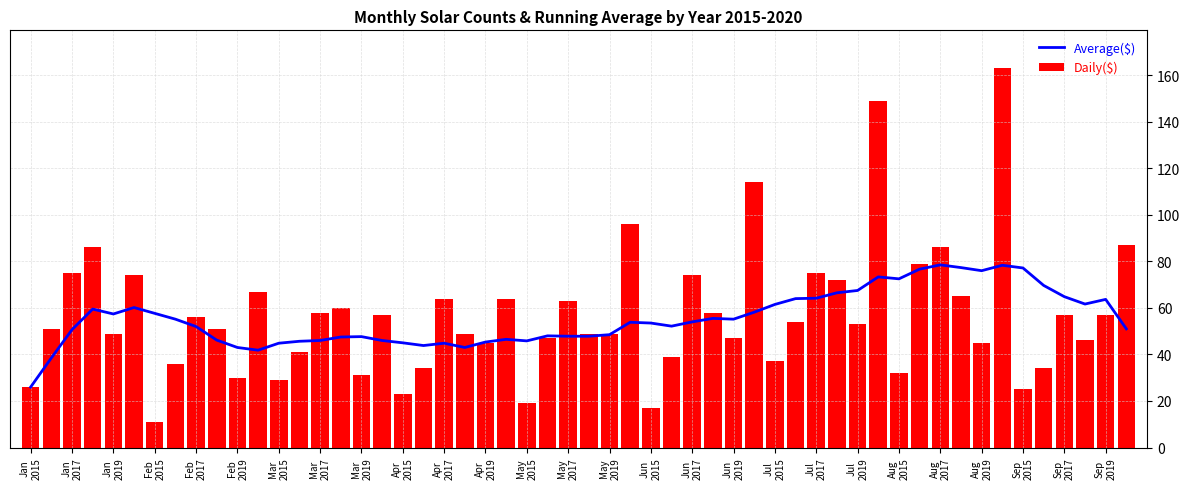

Between January and May, which is larger?

January